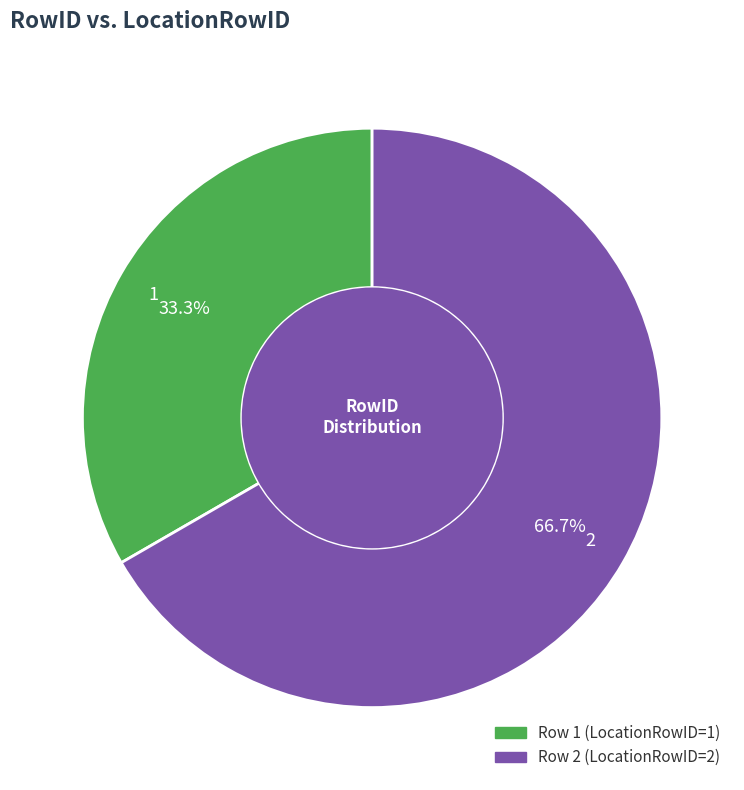

Which has a higher value, 2 or 1?

2